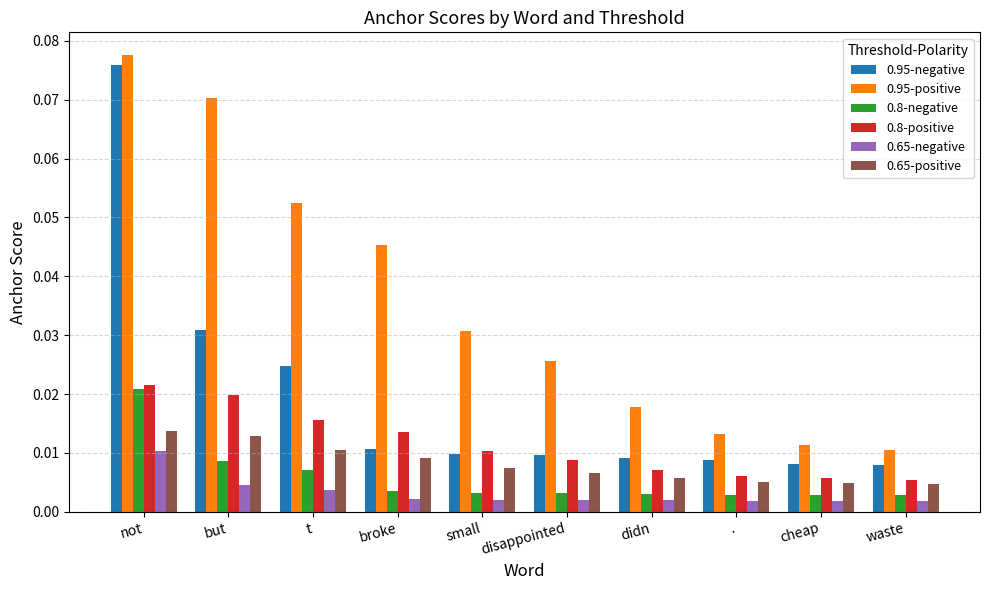

What position from the right is .?

3